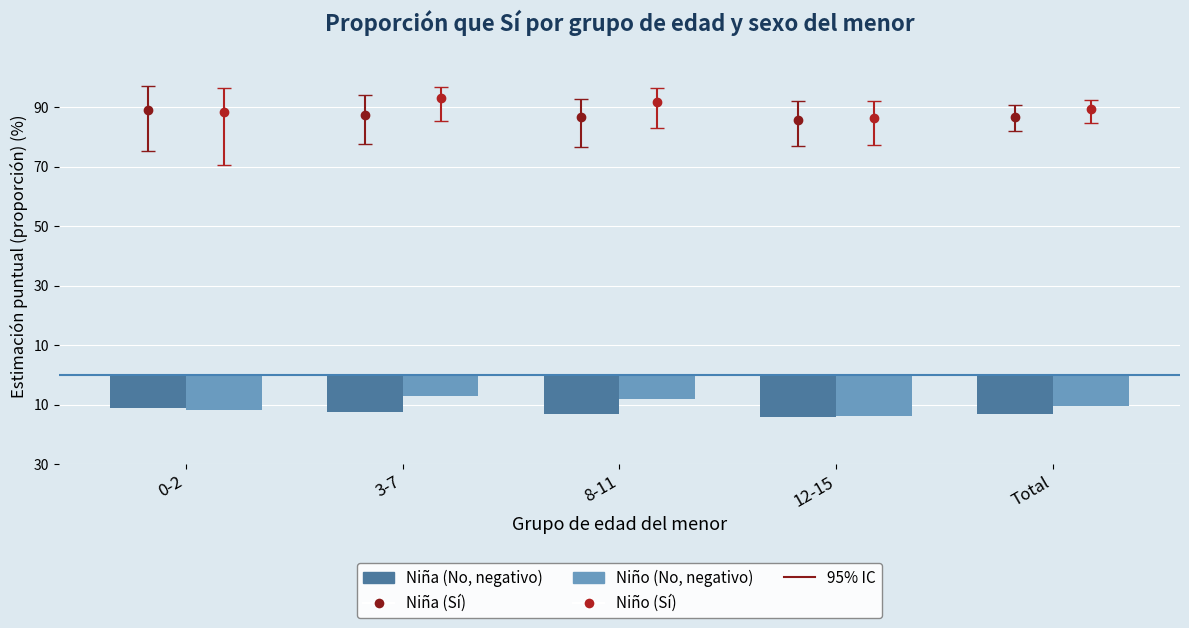

Which label corresponds to the largest value in the chart?

3-7